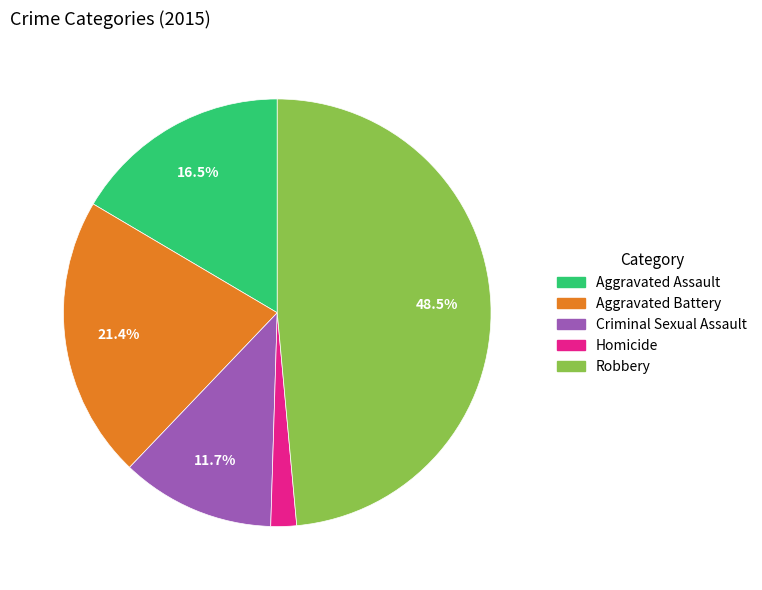

What percentage do Criminal Sexual Assault and Aggravated Assault together represent?

28.2%